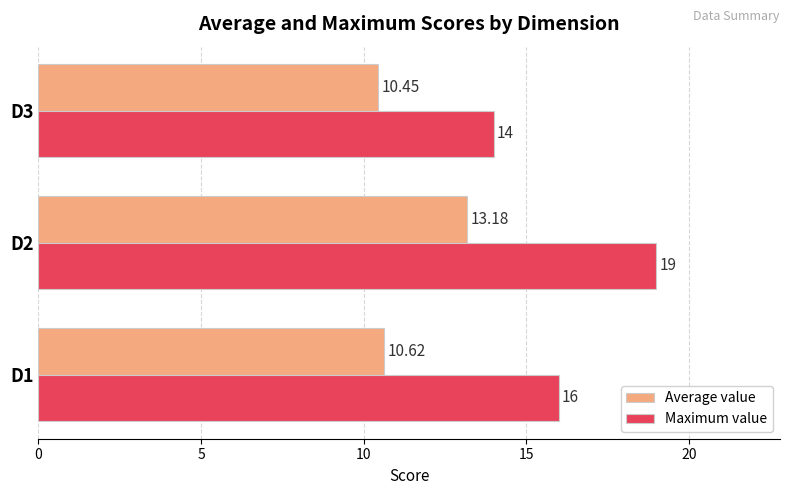

What is the sum of all Maximum value values?

49.0